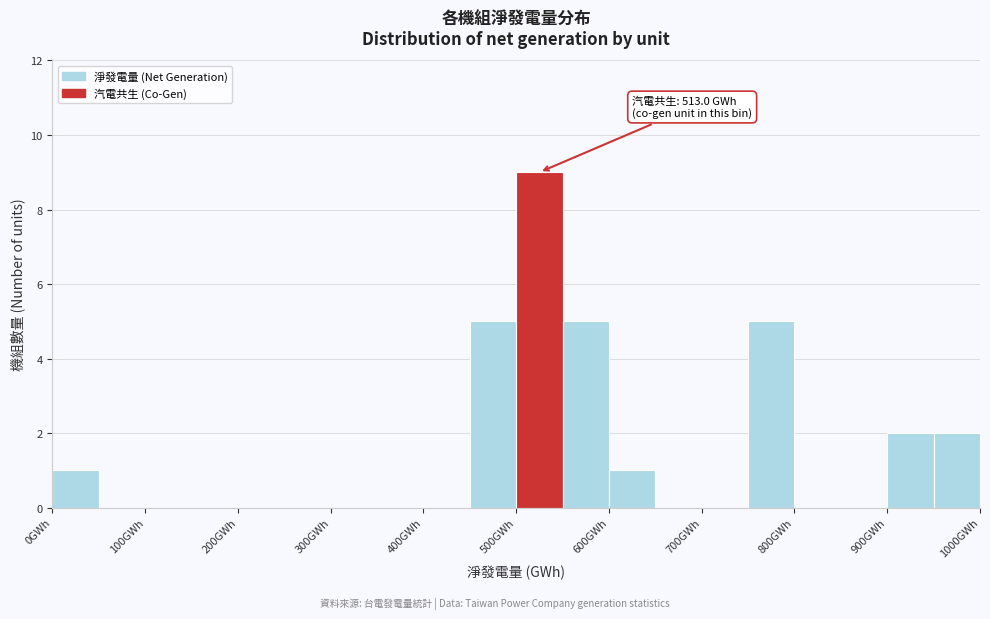

Which range on the x-axis has the tallest bar?

500 to 550